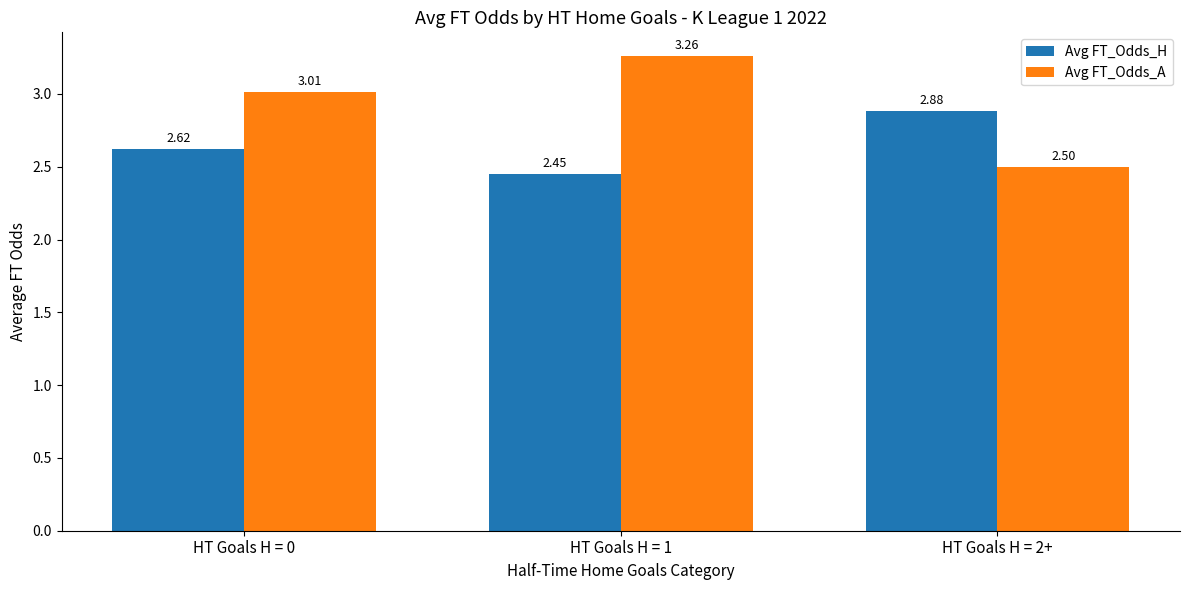

Which category has the lowest value in the Avg FT_Odds_A series?

HT Goals H = 2+